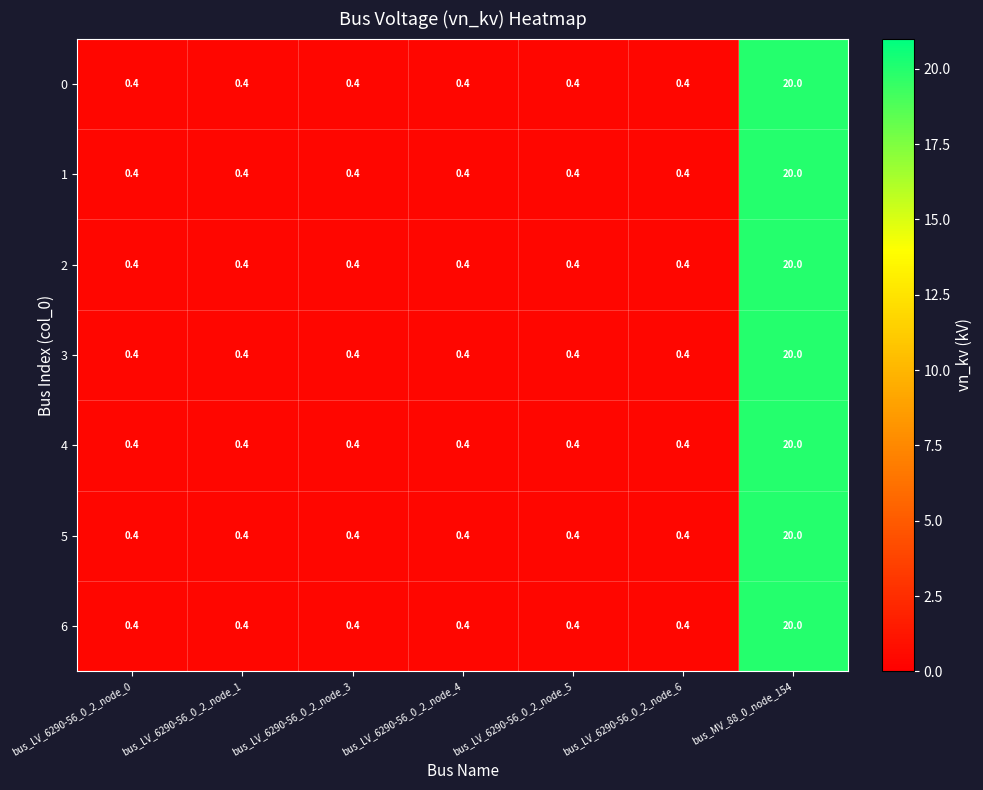

What is the sum of the 1 values at bus_LV_6290-56_0_2_node_4 and bus_LV_6290-56_0_2_node_5?

0.8